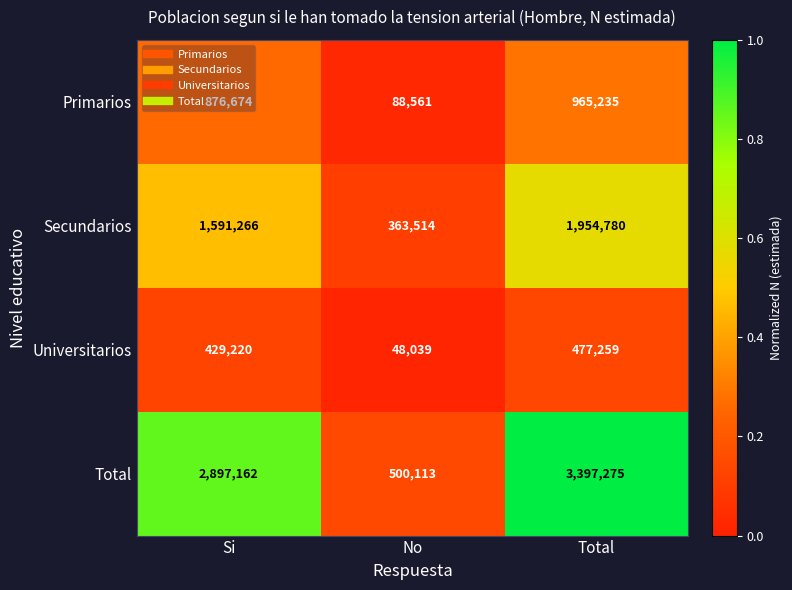

Is it true that Secundarios equals 600648 at Si?

False